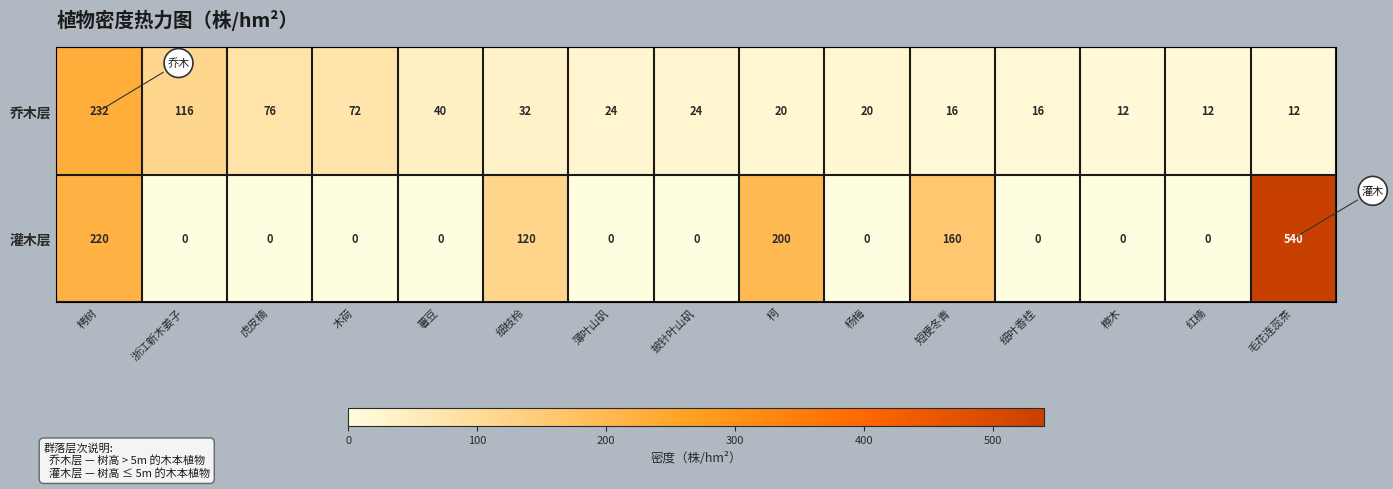

At how many categories does at least one series exceed 111?

6